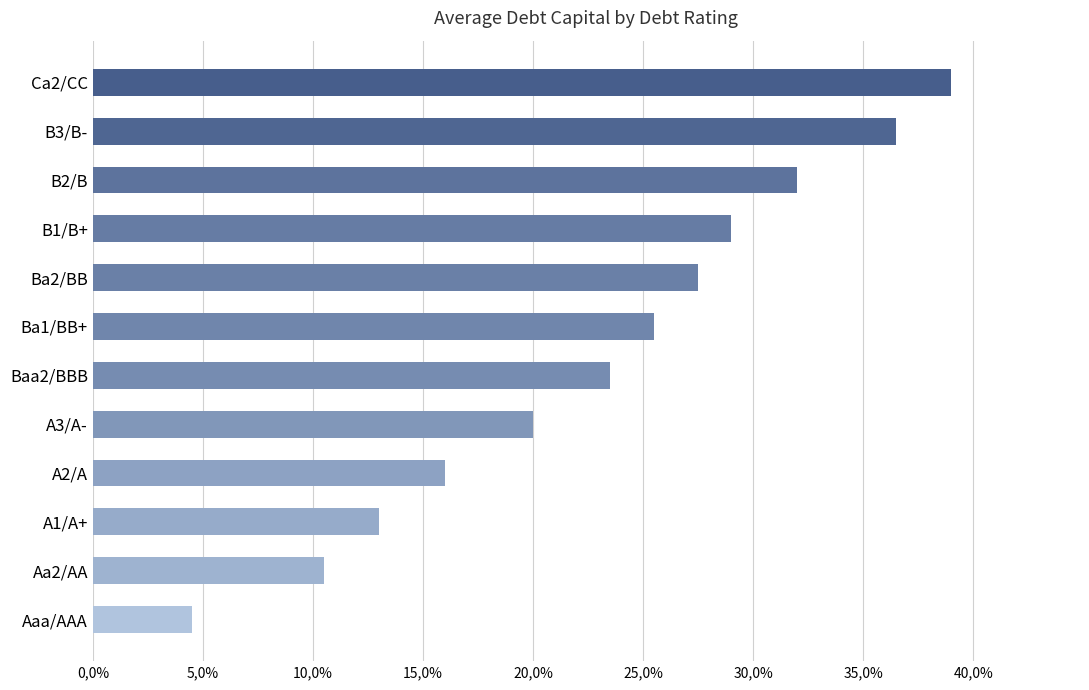

Does the chart contain any negative values?

No